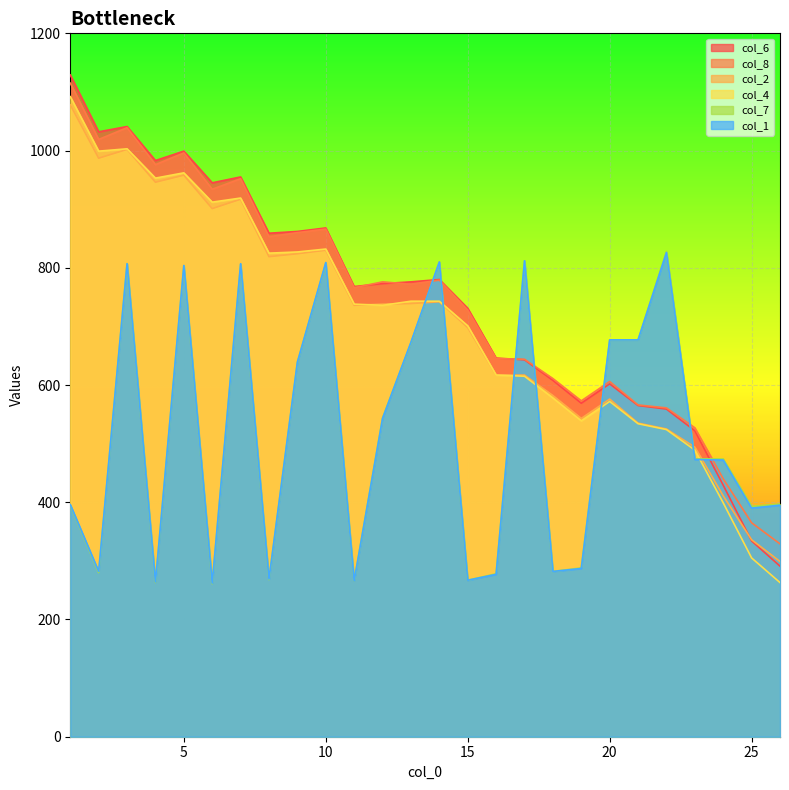

Rank the series by their maximum value, from highest to lowest.

col_6, col_8, col_4, col_2, col_7, col_1